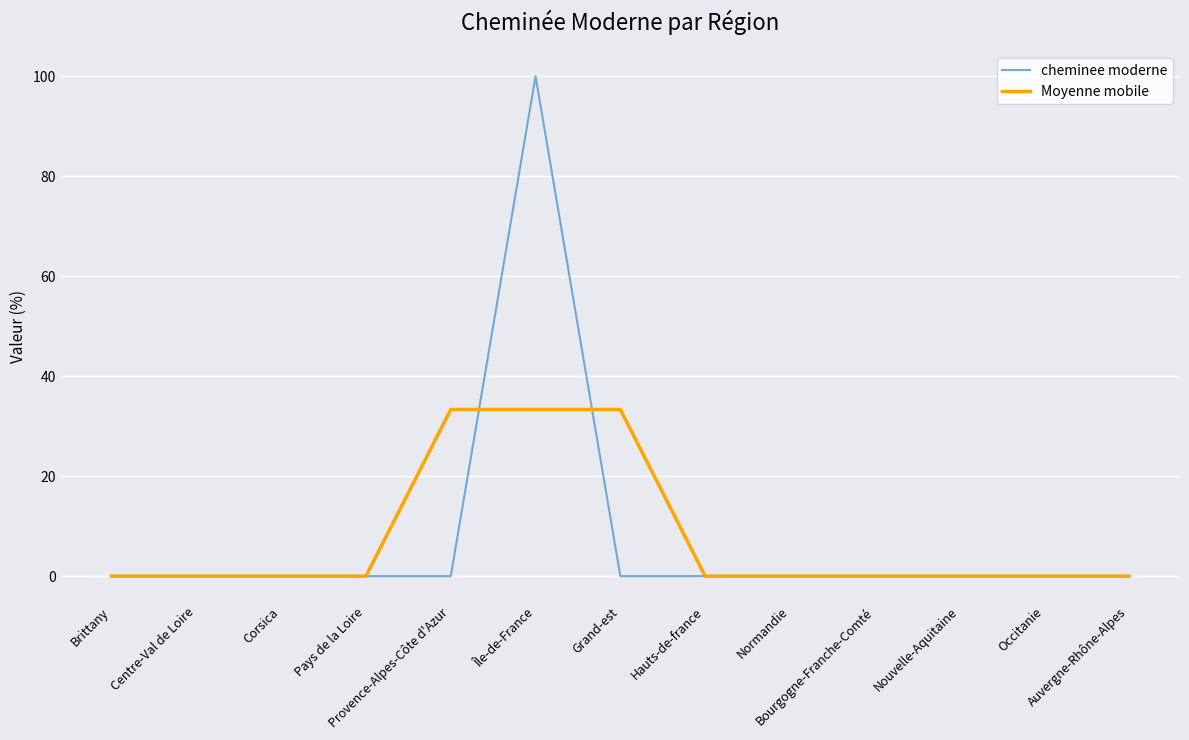

What is the maximum value shown in the chart?

100.0